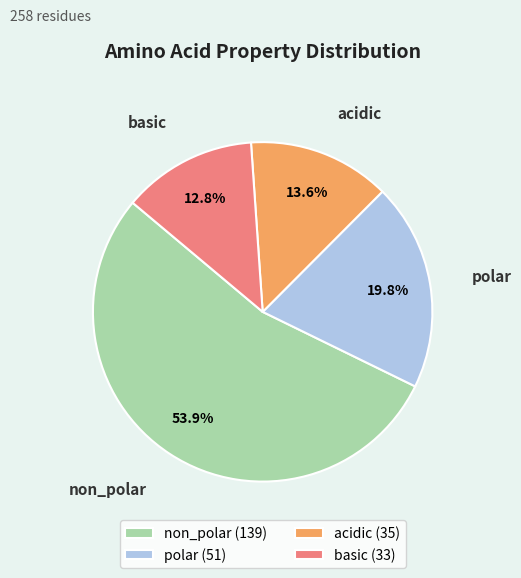

To the nearest percent, what is the difference between the largest and smallest slice percentages?

41%